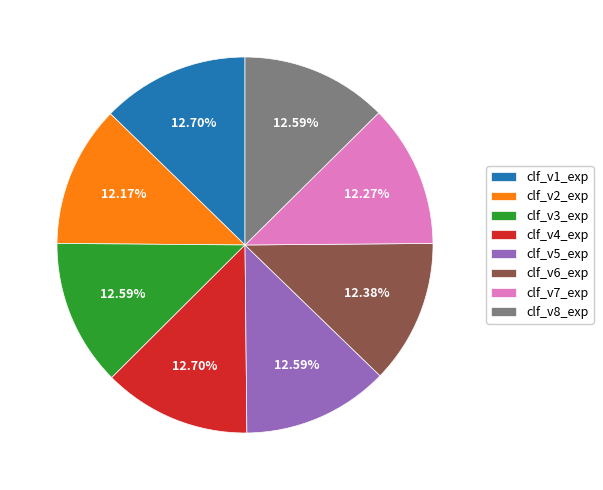

Count the number of slices in the pie.

8